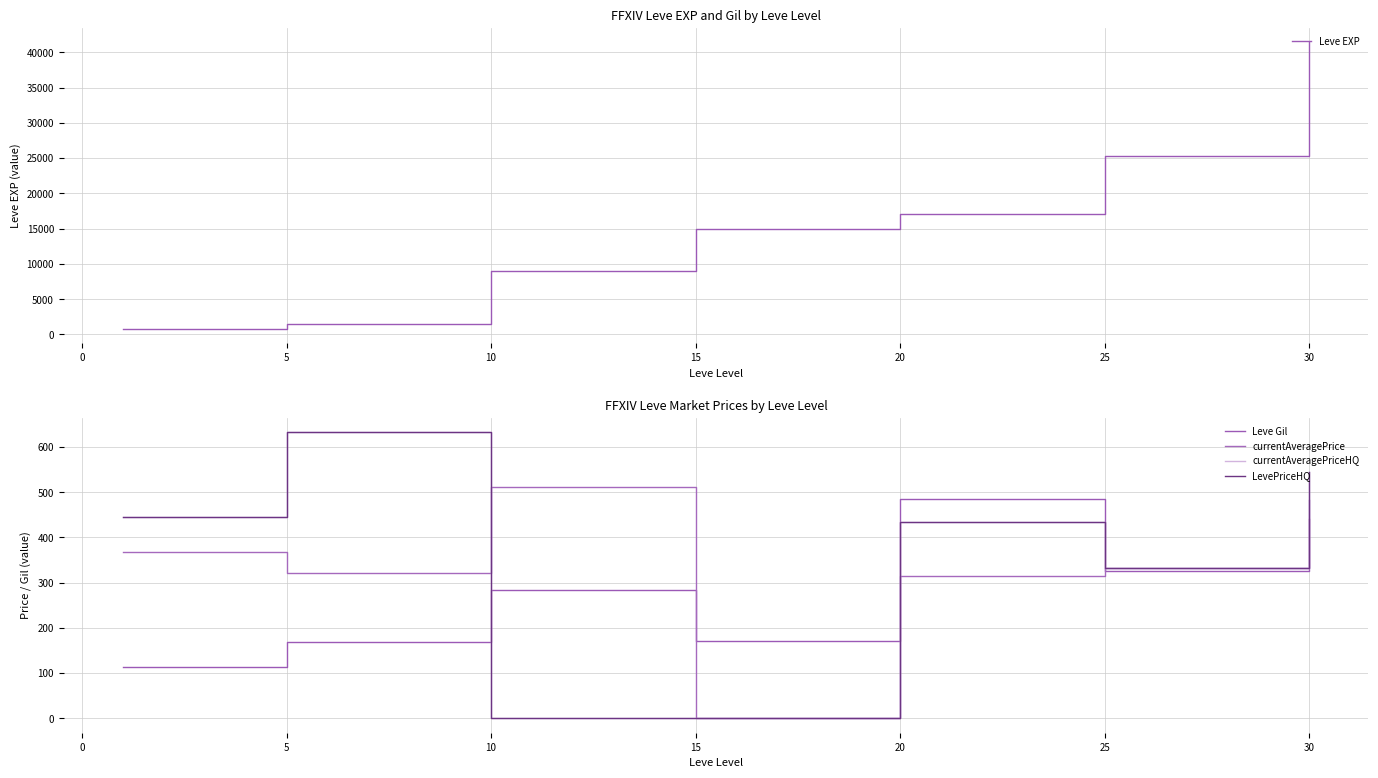

Is it true that Leve Gil equals 485.0 at 20?

True